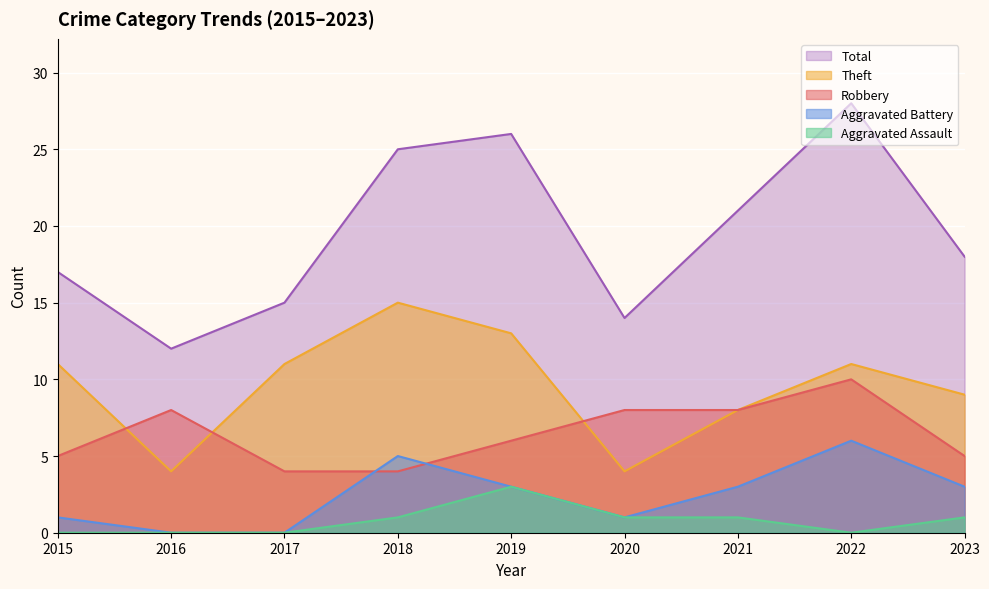

How many lines are shown in the chart?

5